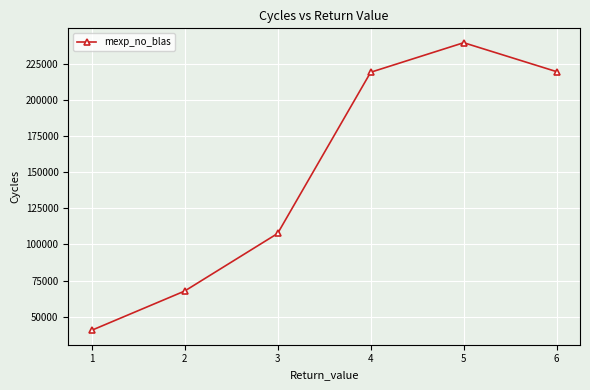

What is the average value?

149031.0